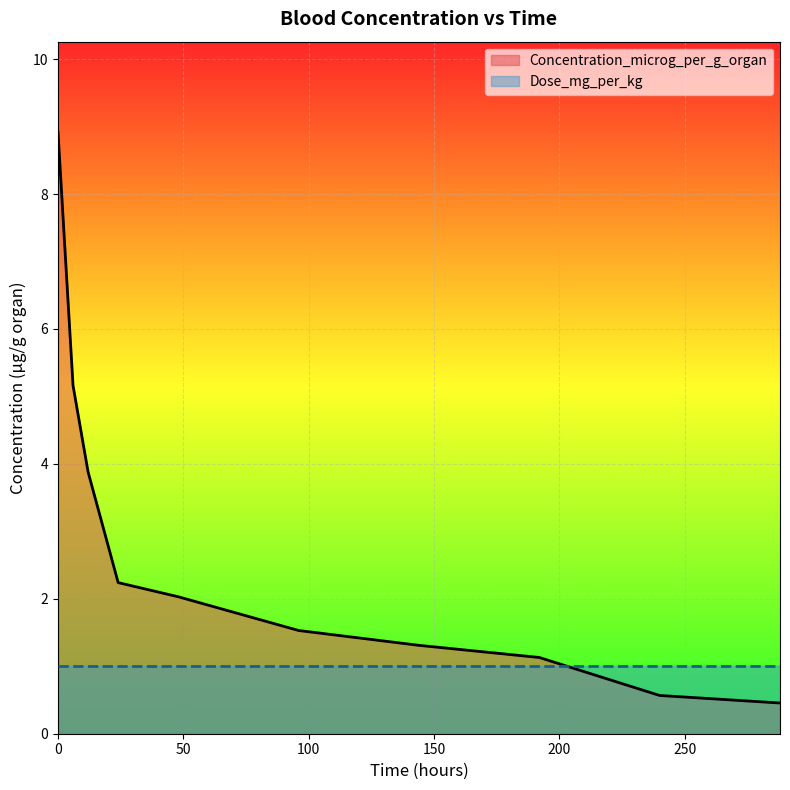

Which has a higher value, 12 or 96?

12